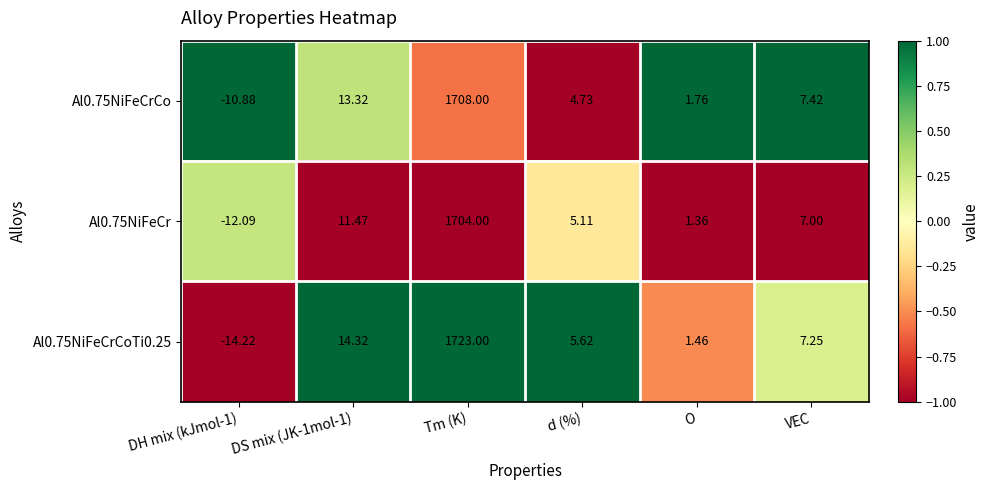

At which category is the sum across all series the highest?

Tm (K)